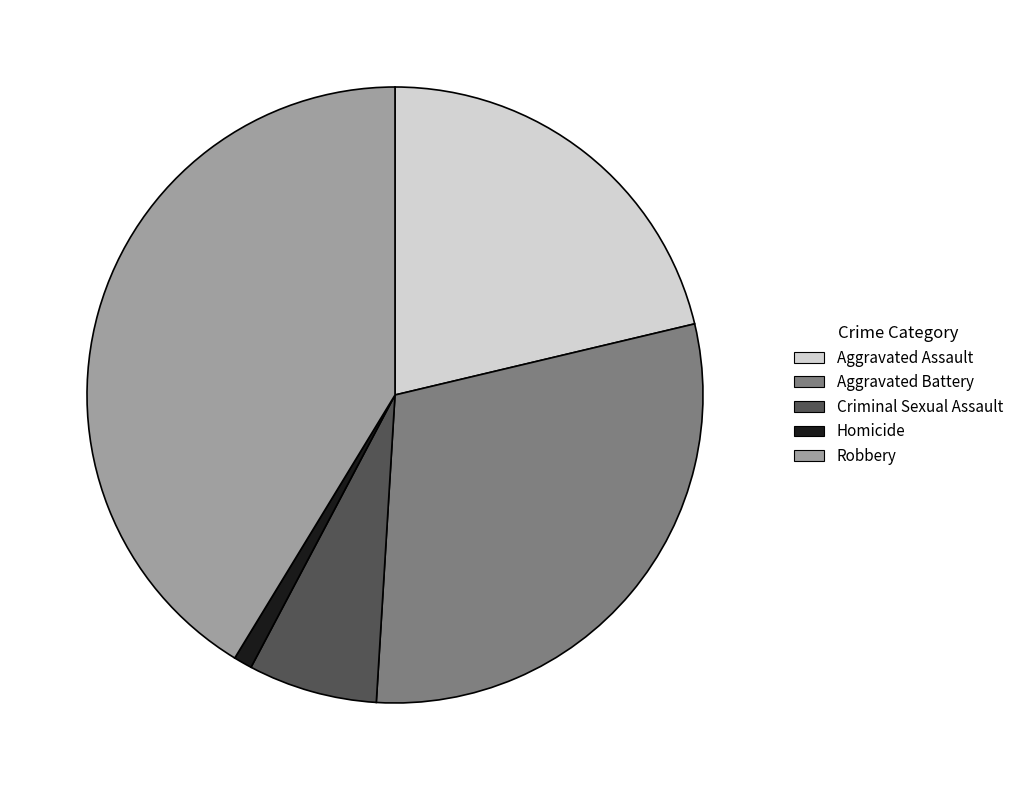

How many segments does this pie chart have?

5